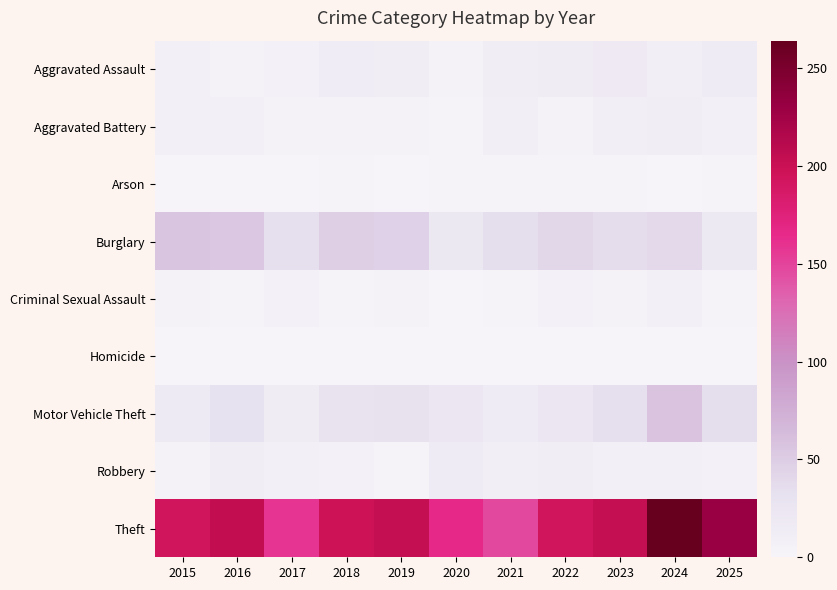

Which series has the largest range (max minus min)?

Theft